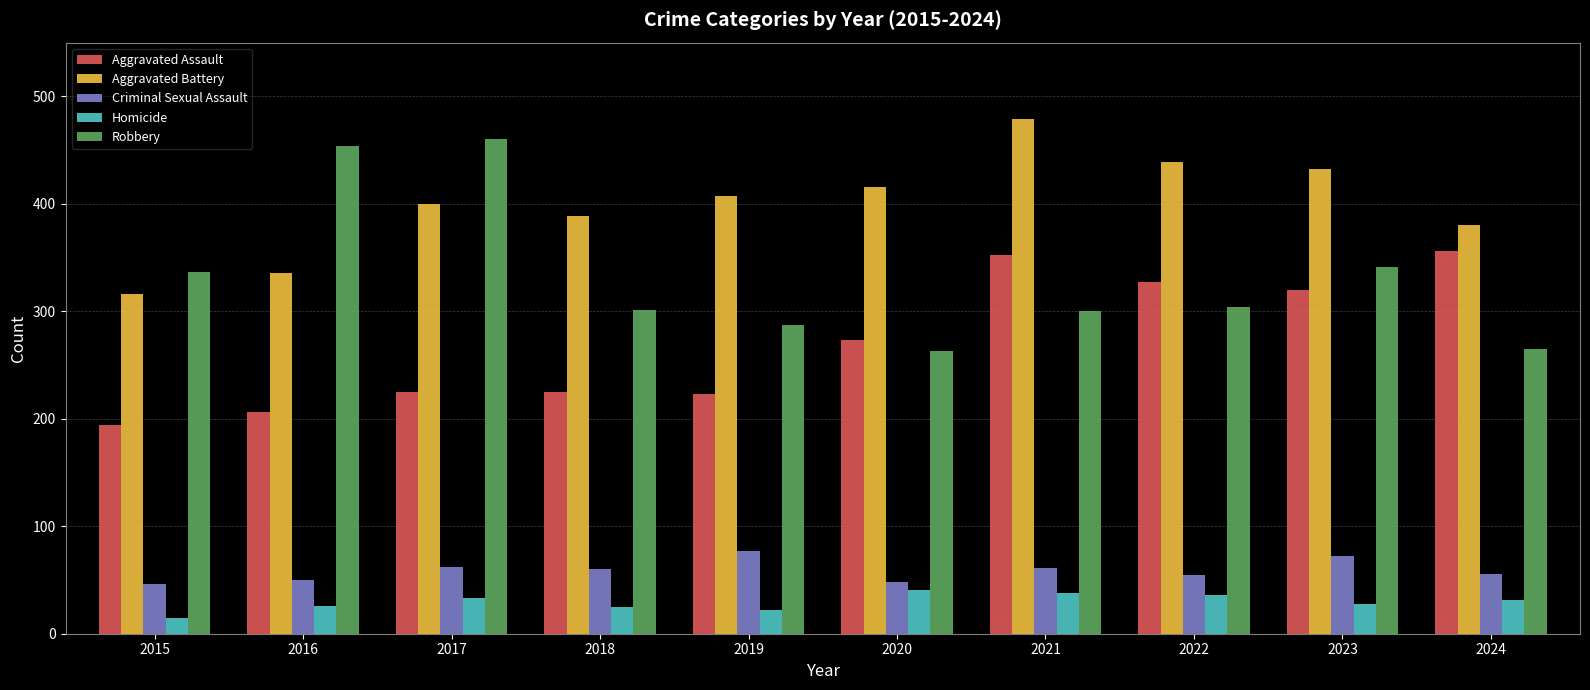

True or false: Aggravated Assault has a value of 80 at 2020.

False